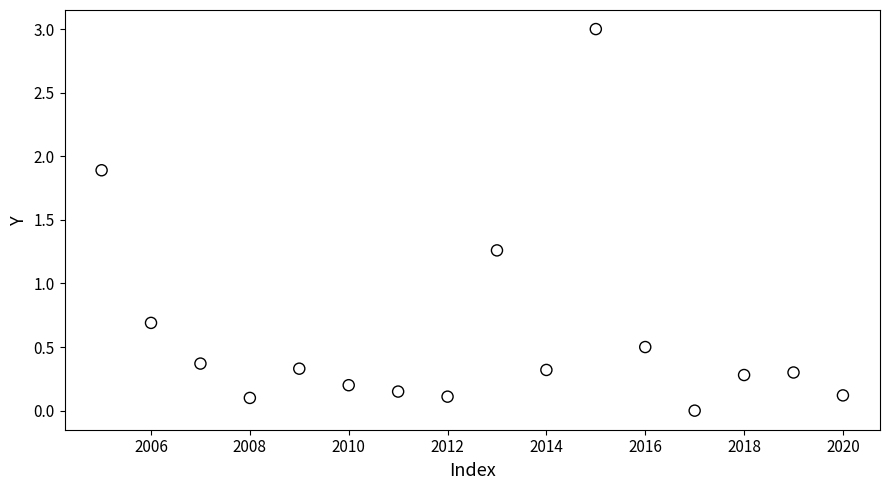

What is the range of Y values (max minus min)?

3.0